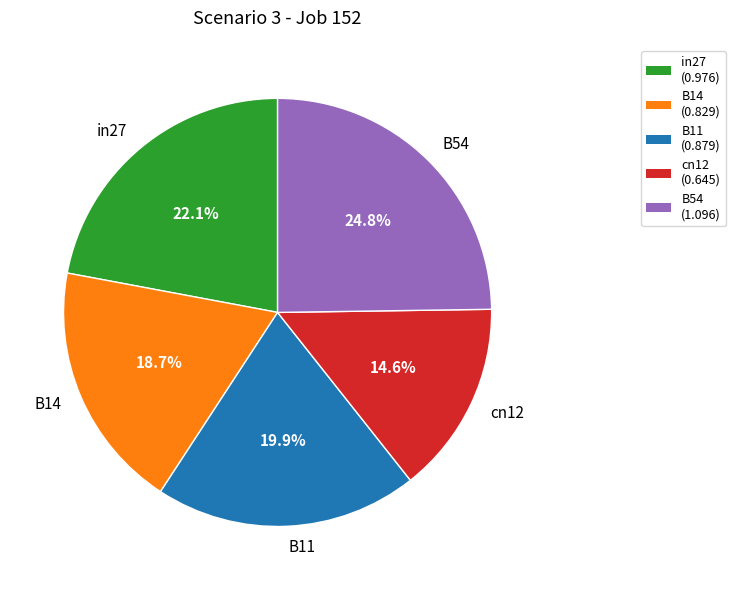

Combined, do cn12 and B14 account for over 50%?

No